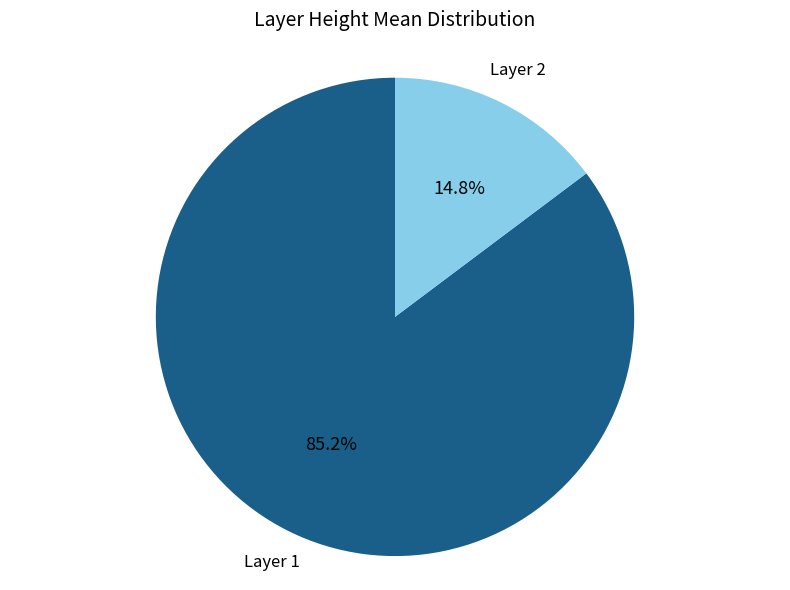

Is there a majority slice in this chart?

Yes